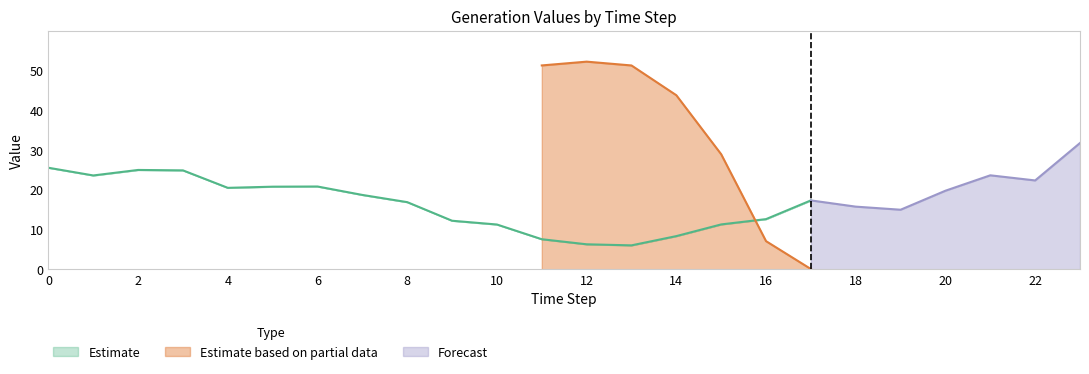

The value of GenID_11 at 1 is 23.6. True or false?

True